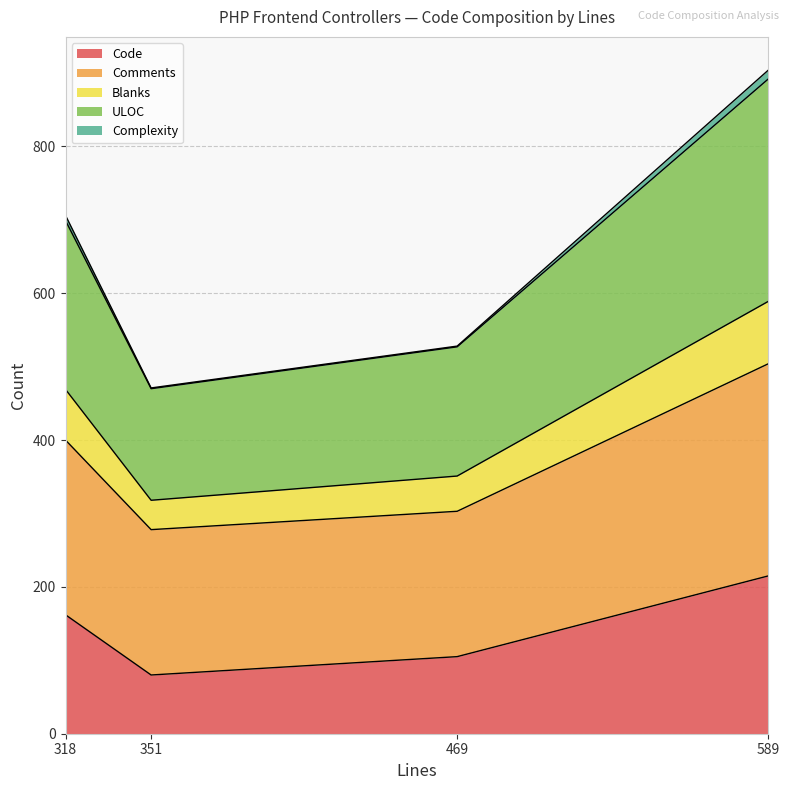

True or false: Complexity and Blanks intersect in this chart.

False